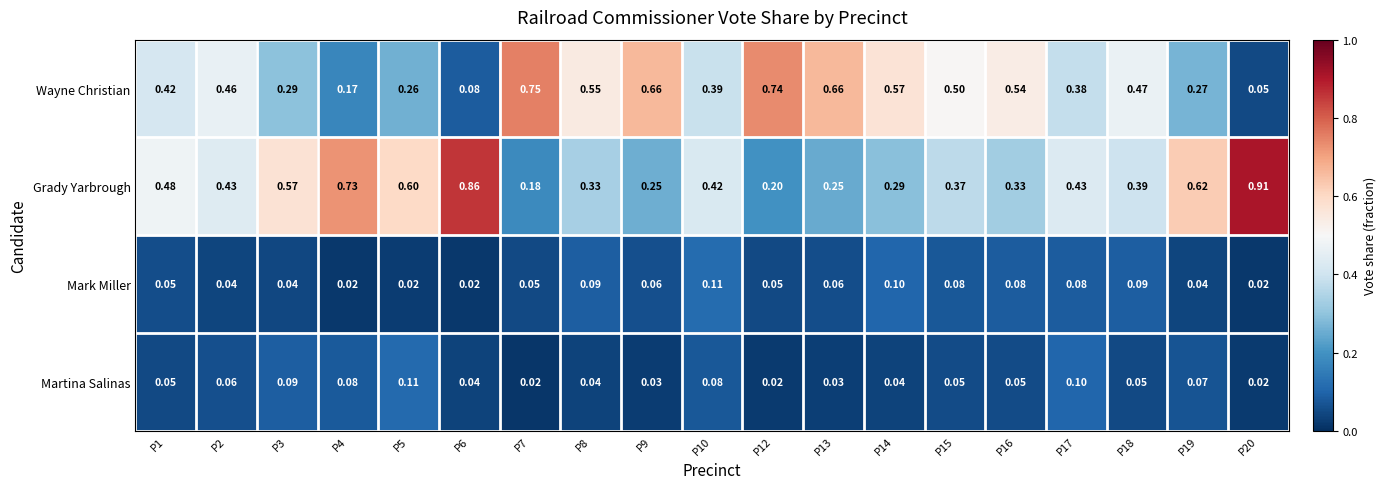

How many categories are shown in the chart?

19